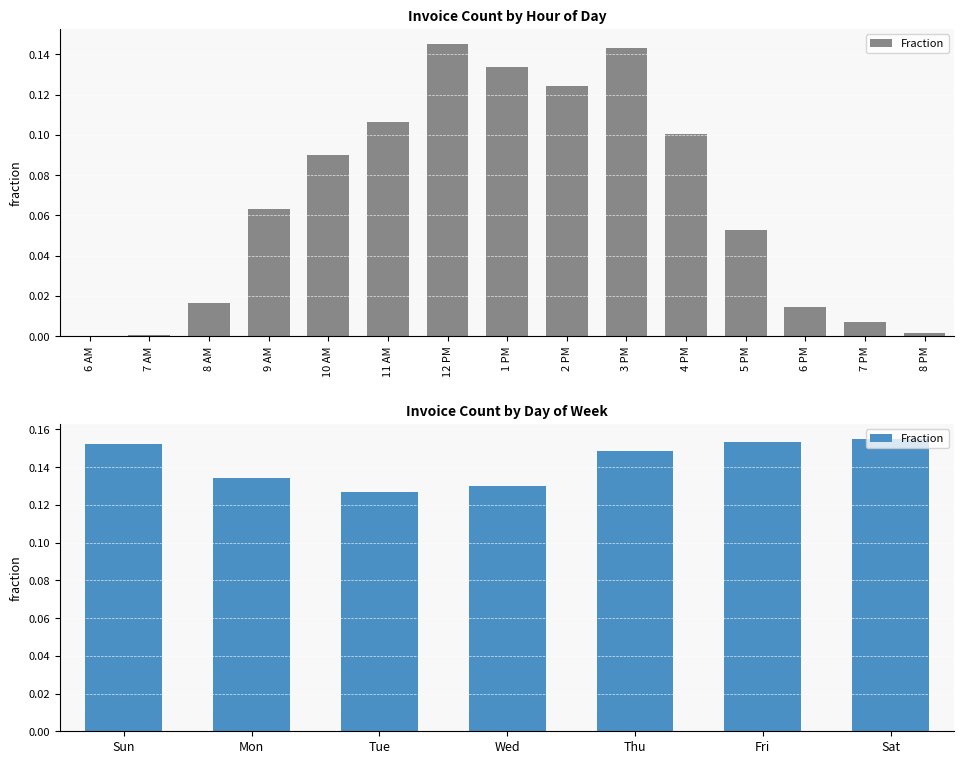

Count the values in the range 0 to 1.

7